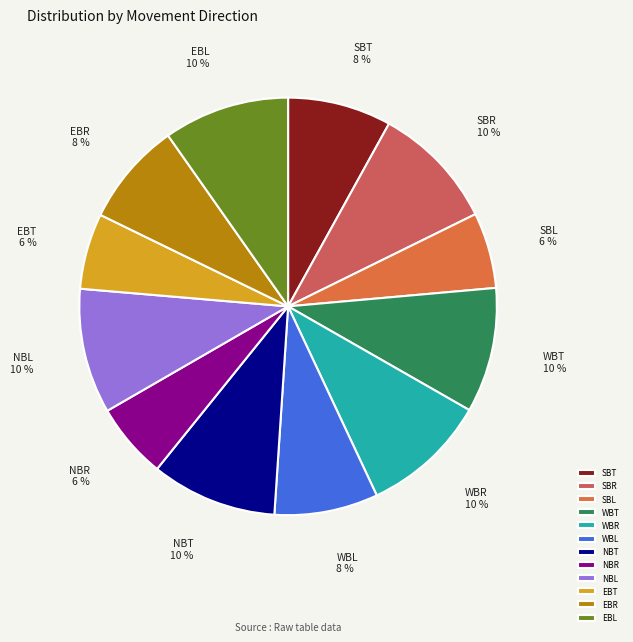

To the nearest percent, what portion does SBT represent?

8%